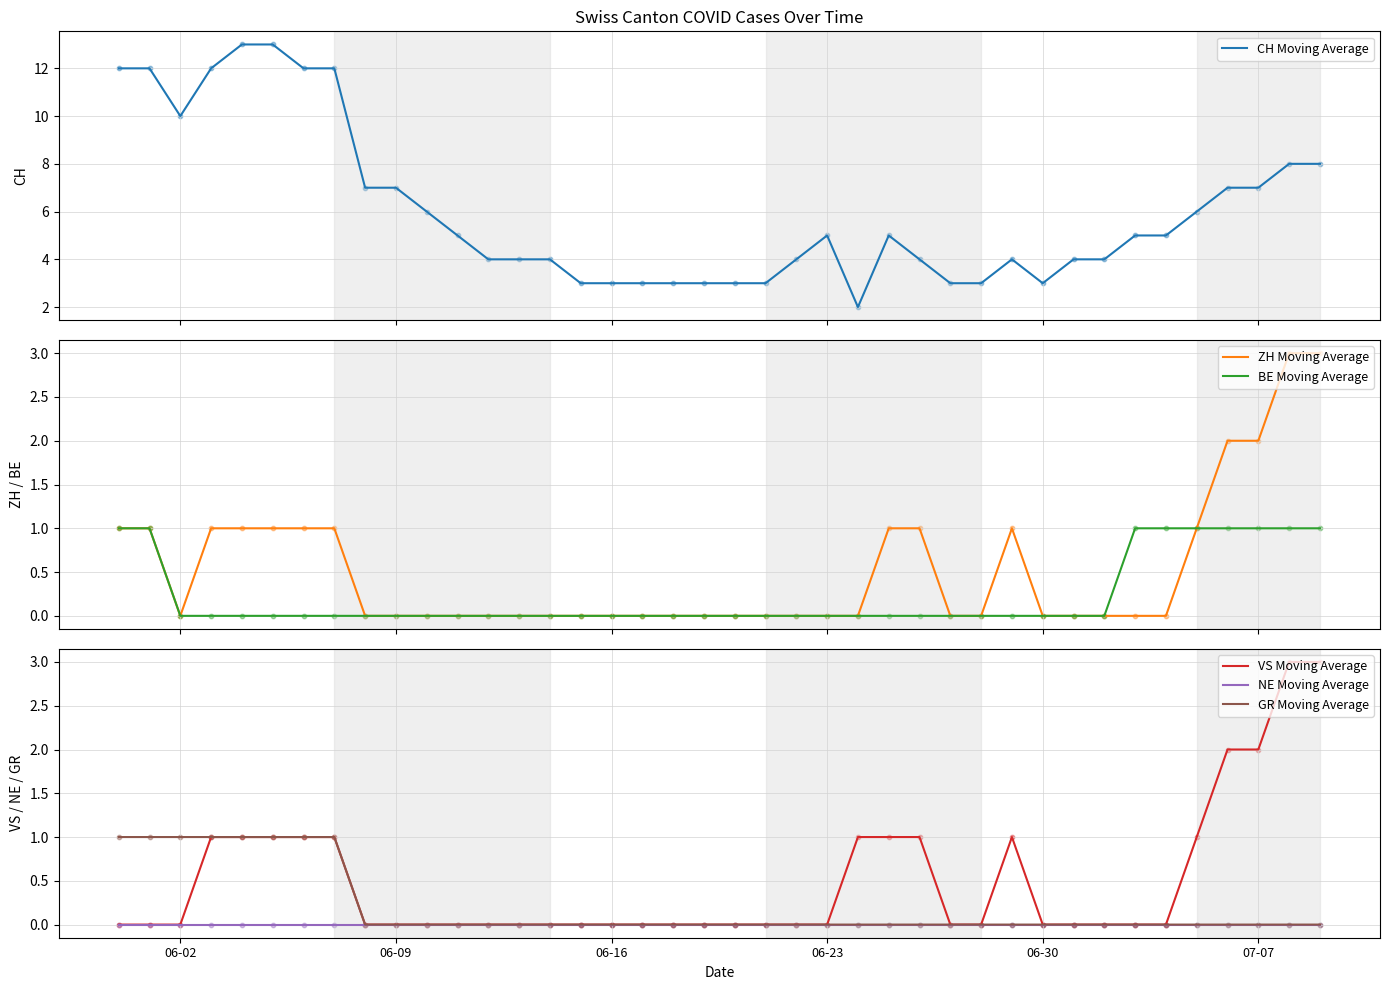

Which series has the largest total across all categories?

CH Moving Average